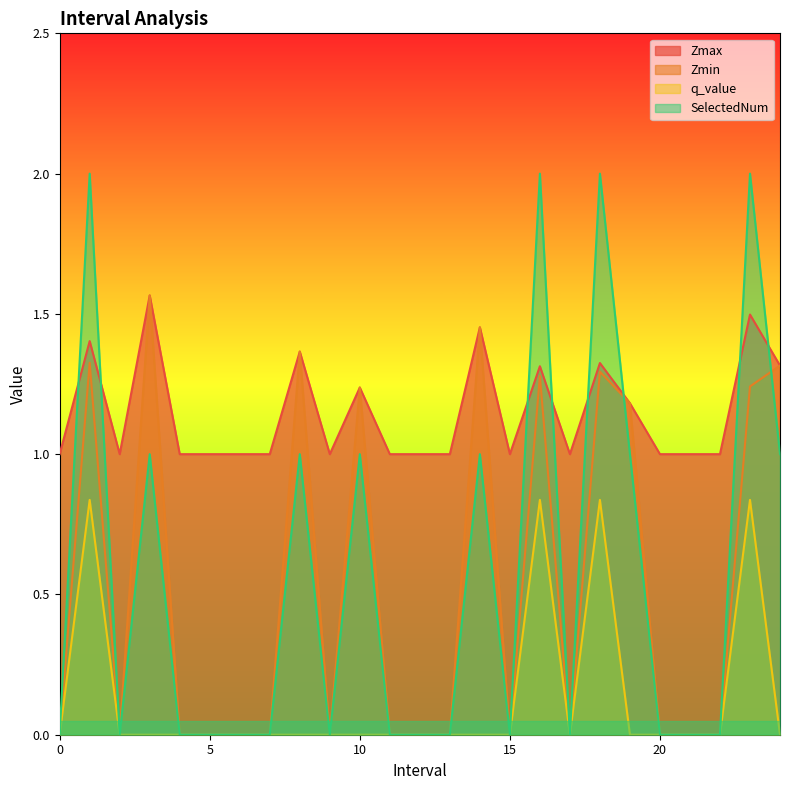

What is the total value across all series at 0?

1.0